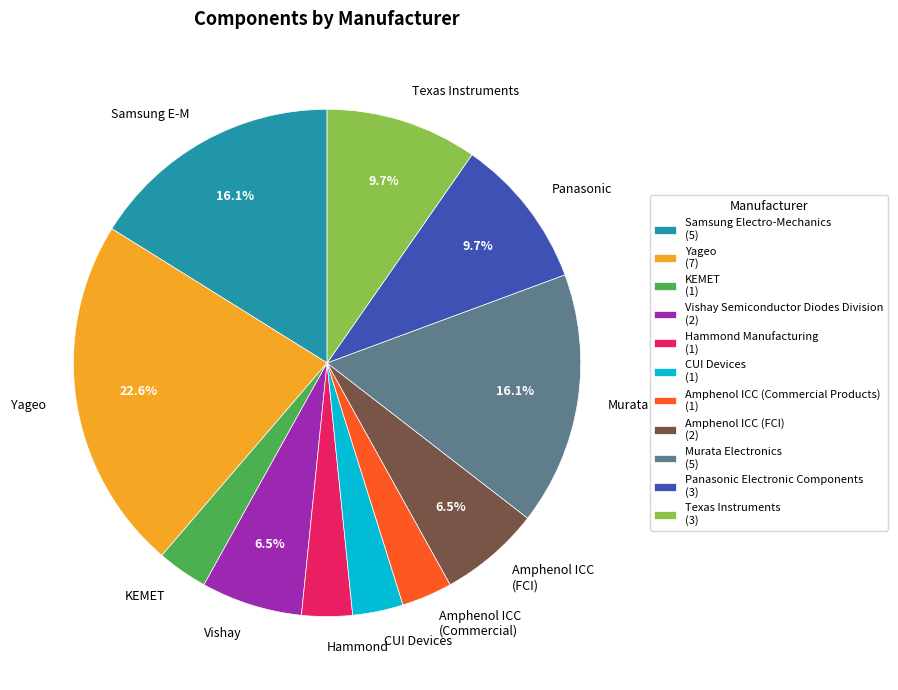

True or false: Amphenol ICC (Commercial Products) accounts for 17% of the total.

False